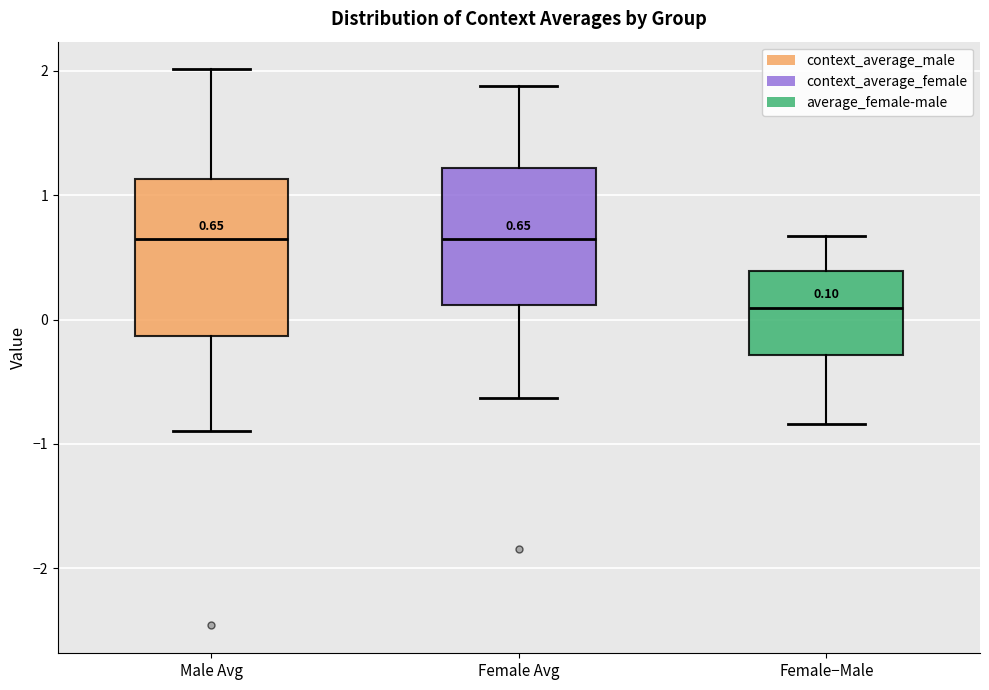

Comparing the boxes themselves (not the whiskers), which one is the tallest?

Male Avg